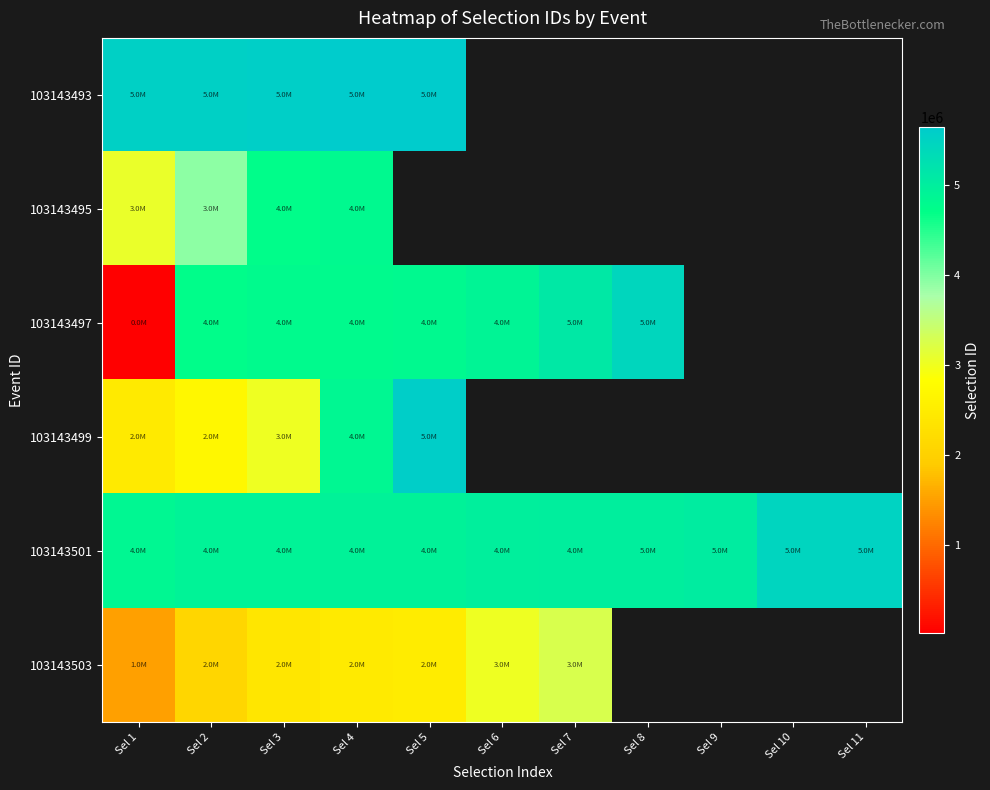

What is the difference between the highest and lowest values at Sel 1?

5524644.0